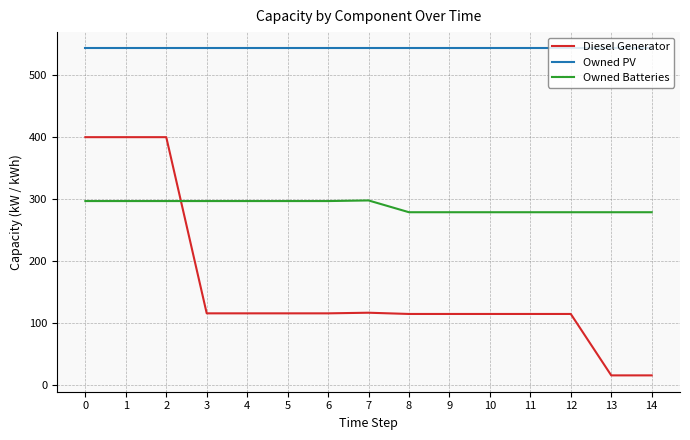

Which series has the largest total across all categories?

Owned PV